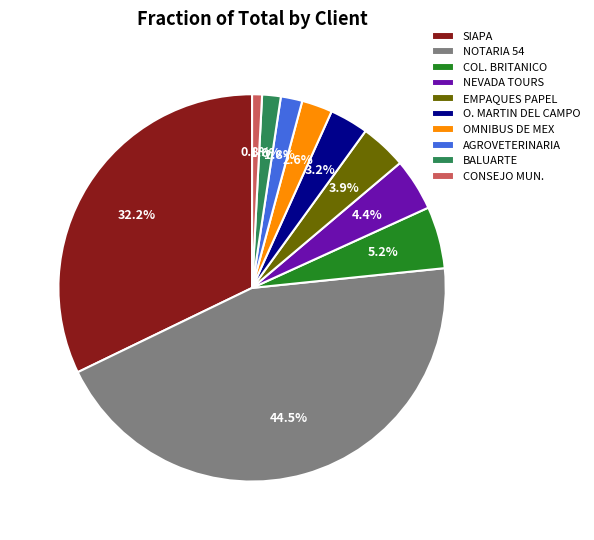

What is the ratio of the value at NEVADA TOURS to the value at AGROVETERINARIA?

2.4